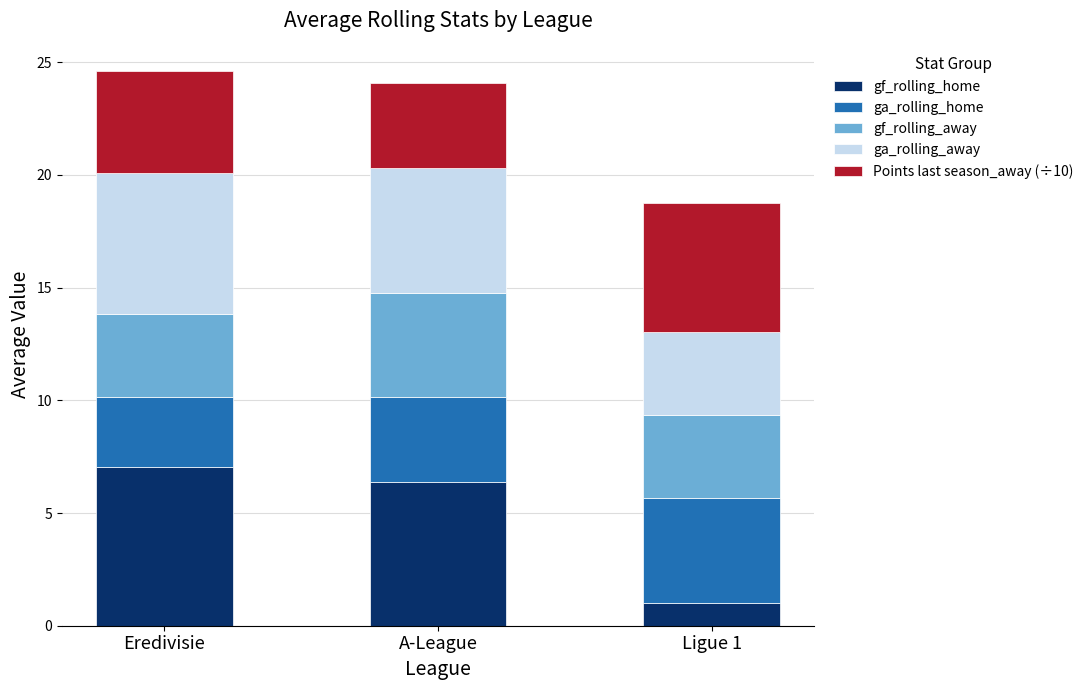

The value of gf_rolling_home at Eredivisie is 7.0. True or false?

True